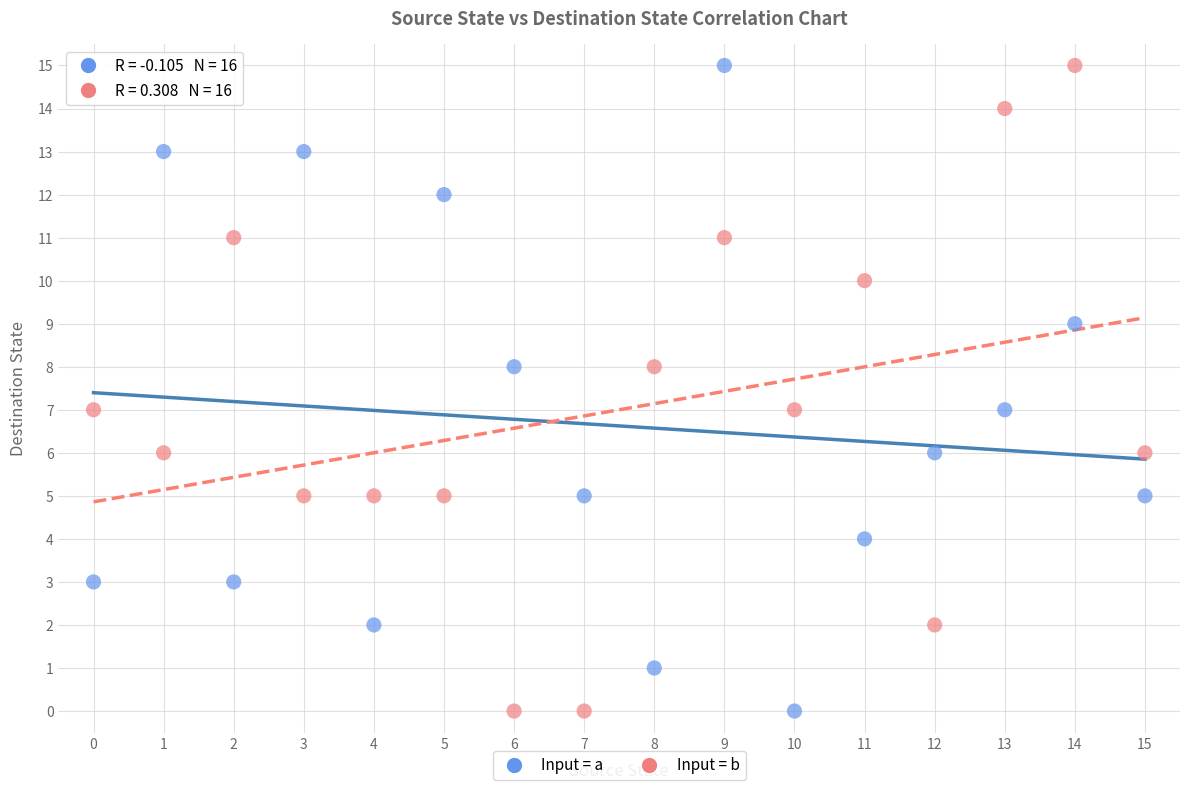

Across all data points, what is the range of Y values (max minus min)?

15